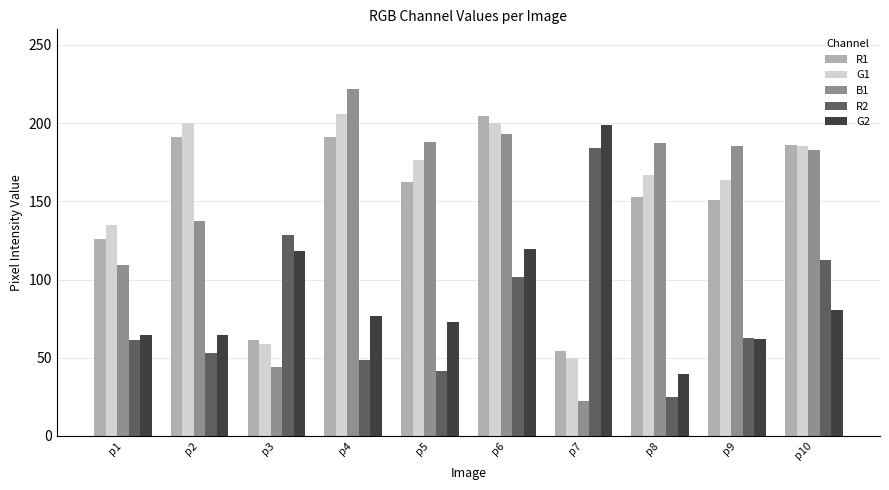

What is the total value across all series at p9?

624.9